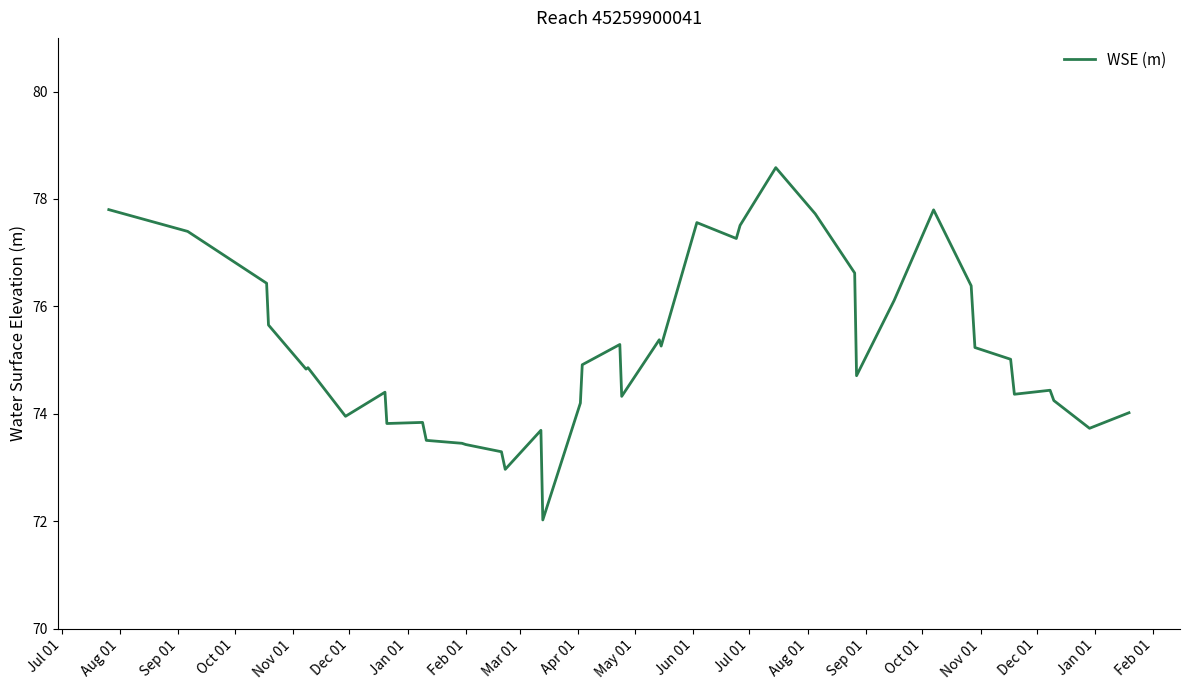

What is the greatest value displayed?

78.6